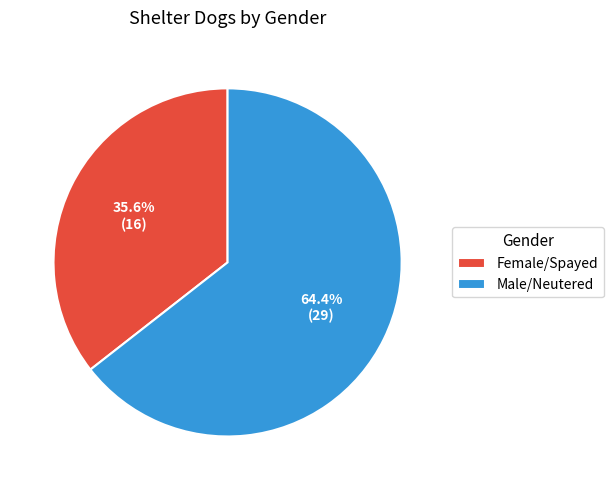

Is it true that Male/Neutered is 56% of the pie?

False